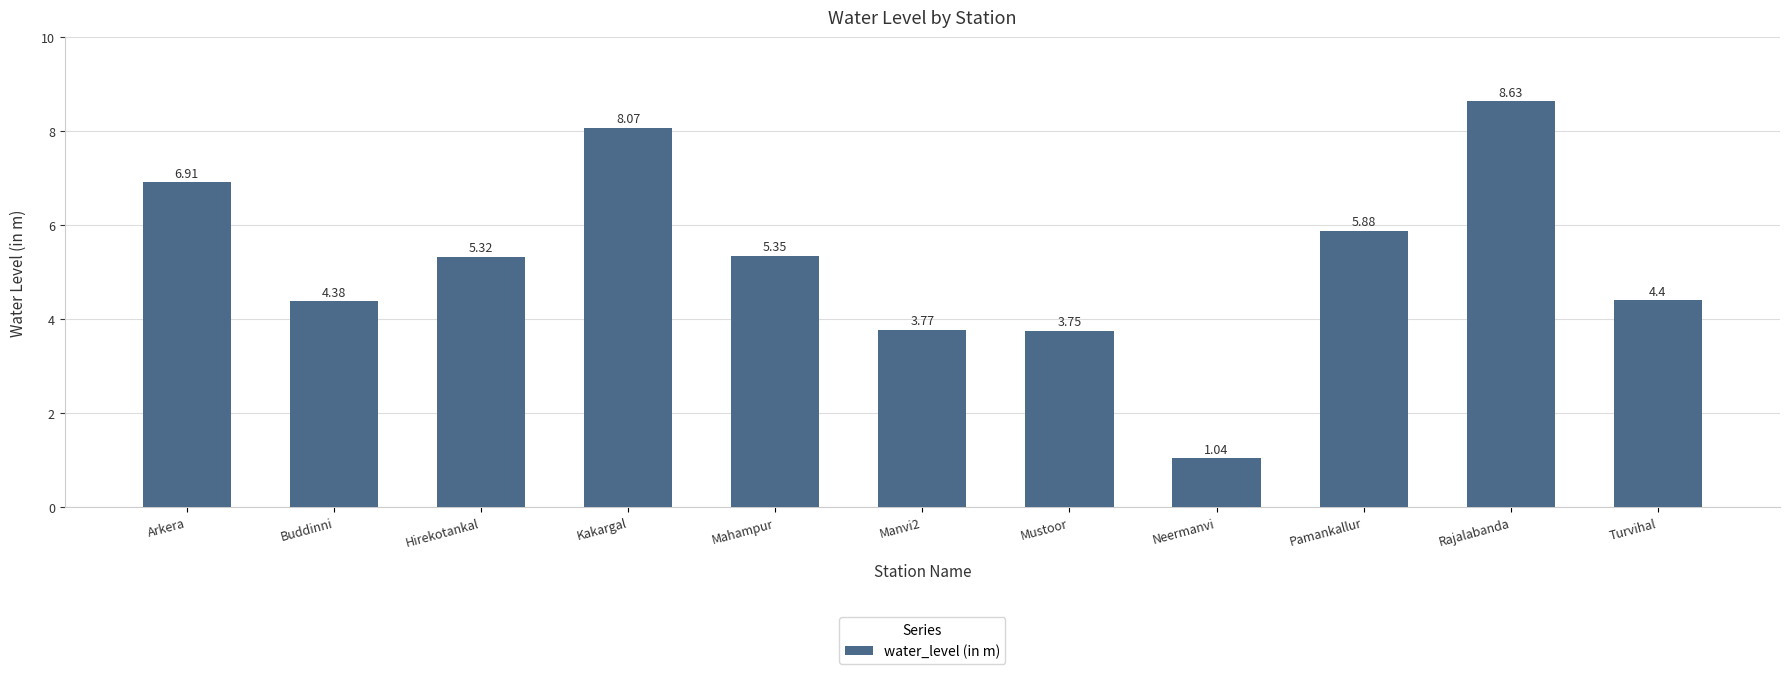

Where does the data first go above 5?

Arkera